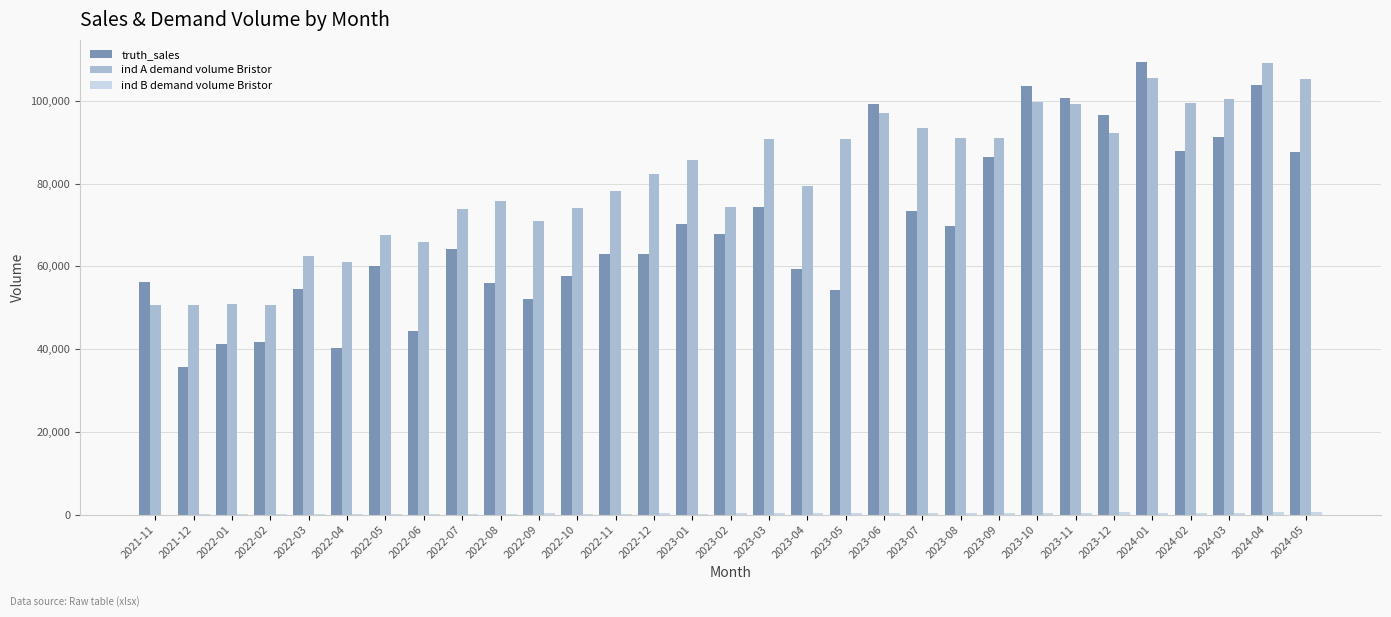

Is the value of truth_sales at 2022-06 greater than the value of ind A demand volume Bristor at 2023-04?

No